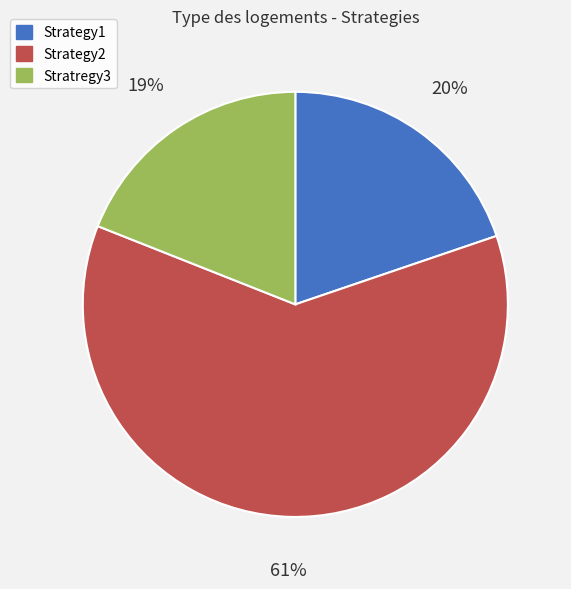

Combined, do Stratregy3 and Strategy2 account for over 50%?

Yes